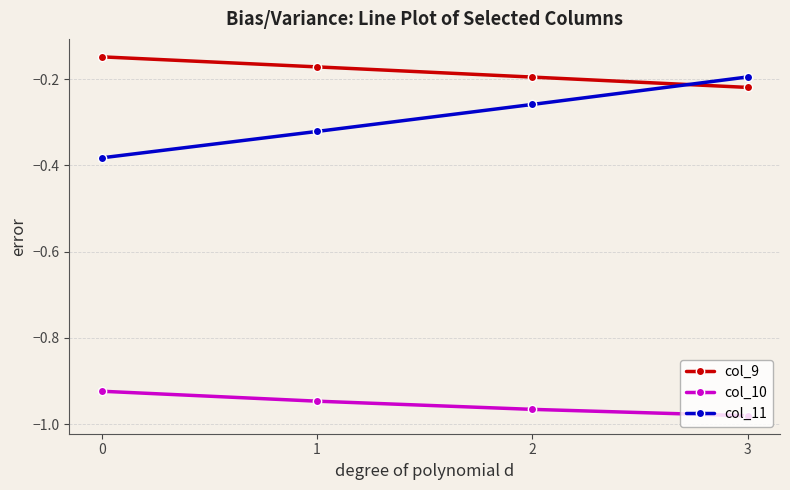

List the series in order of their peak value, highest first.

col_9, col_11, col_10